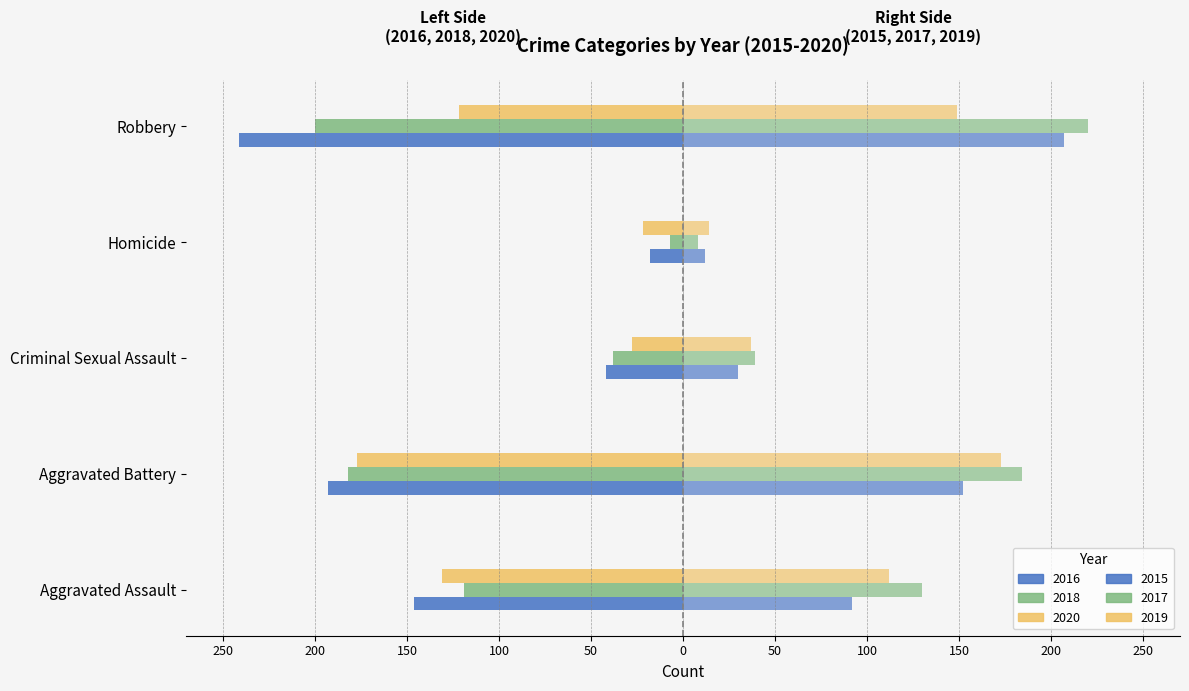

Is the value of 2018 at Homicide greater than the value of 2015 at Criminal Sexual Assault?

No